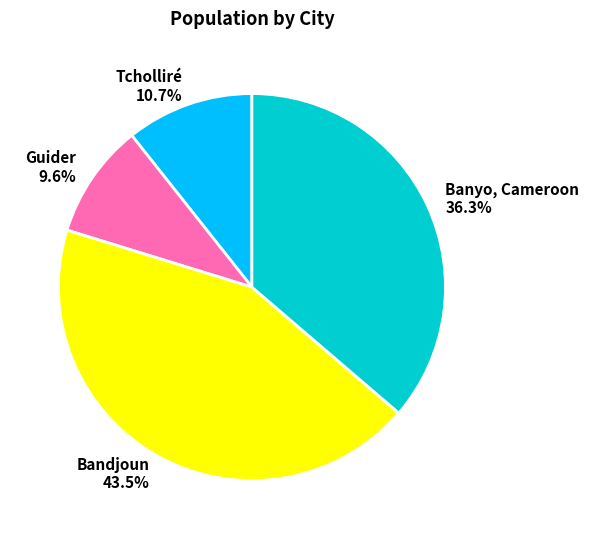

How many slices are in this pie chart?

4